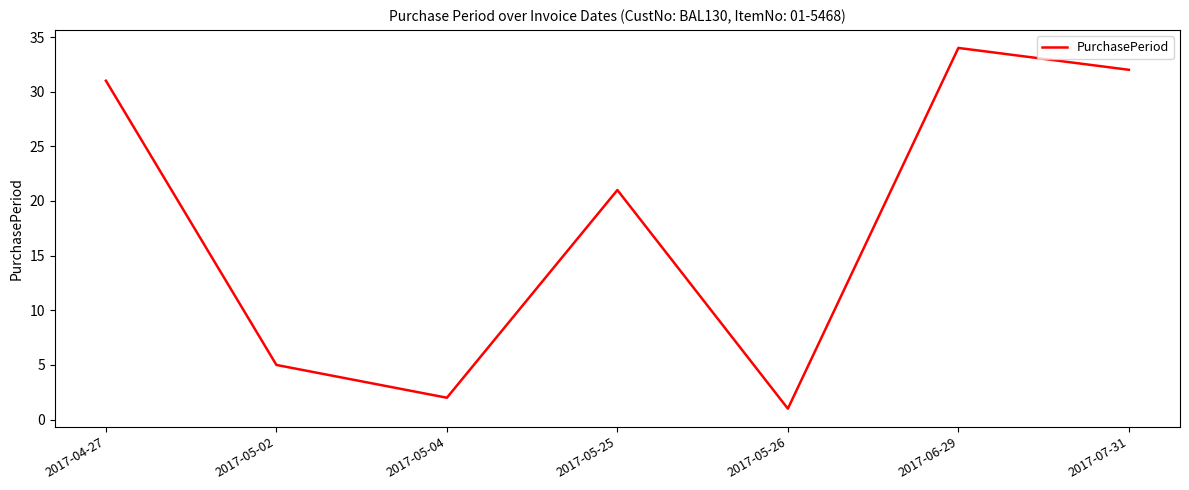

List the labels in order of value, largest first.

2017-06-29, 2017-07-31, 2017-04-27, 2017-05-25, 2017-05-02, 2017-05-04, 2017-05-26